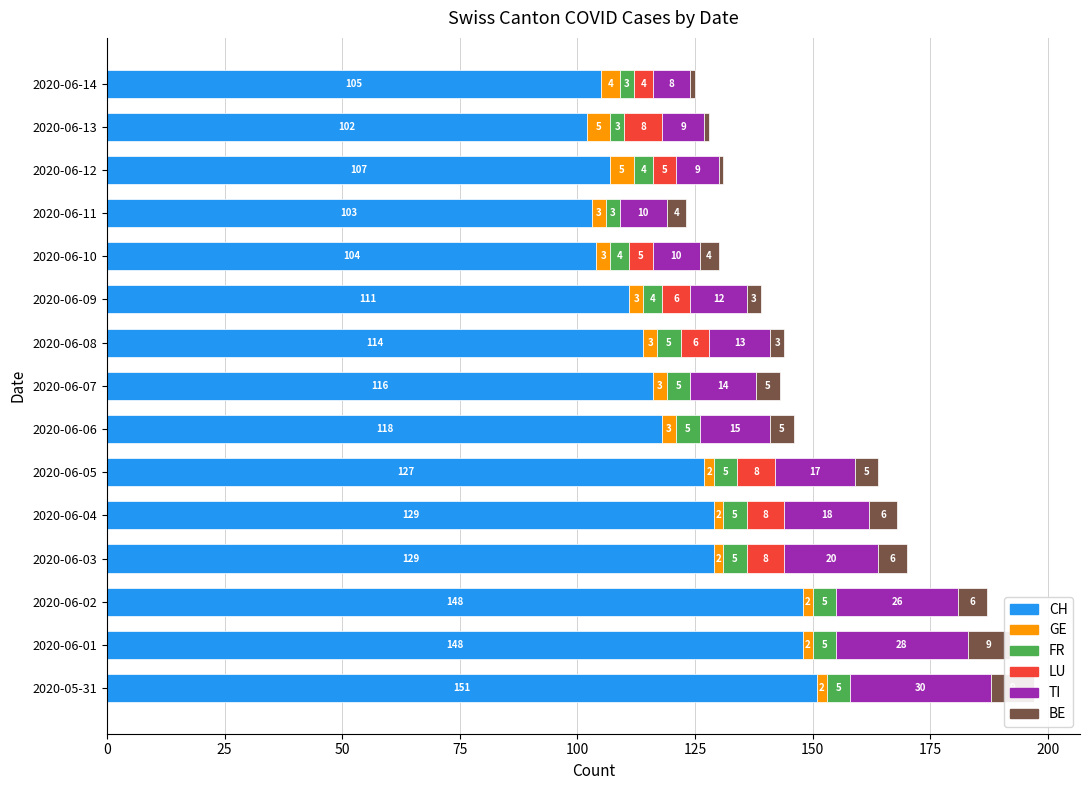

What is the difference between the maximum and minimum values in the TI series?

22